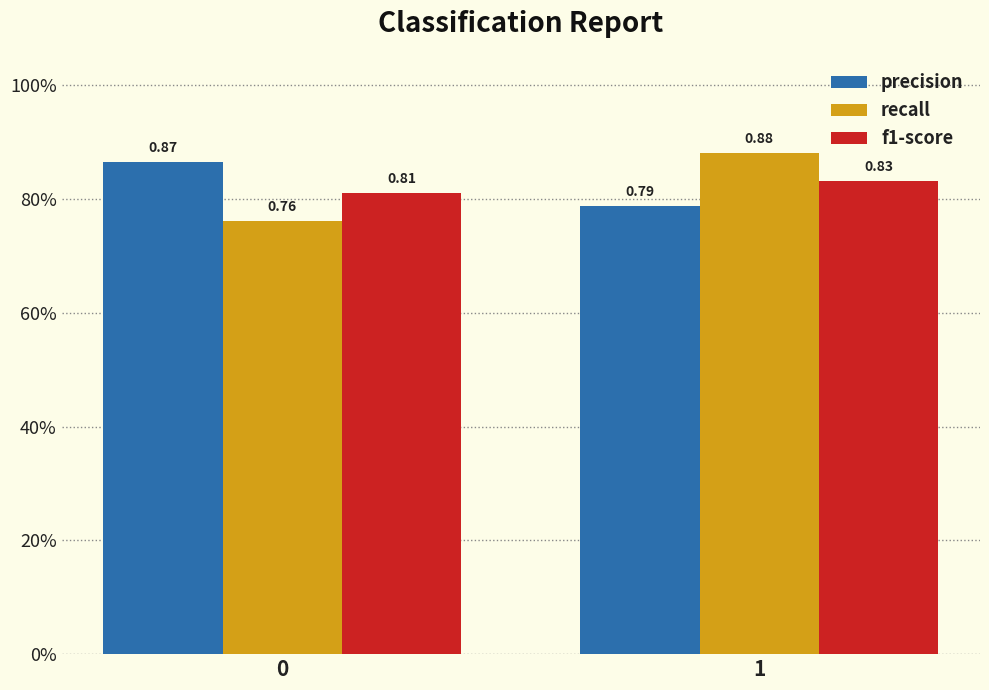

What is the minimum value shown in the chart?

0.8